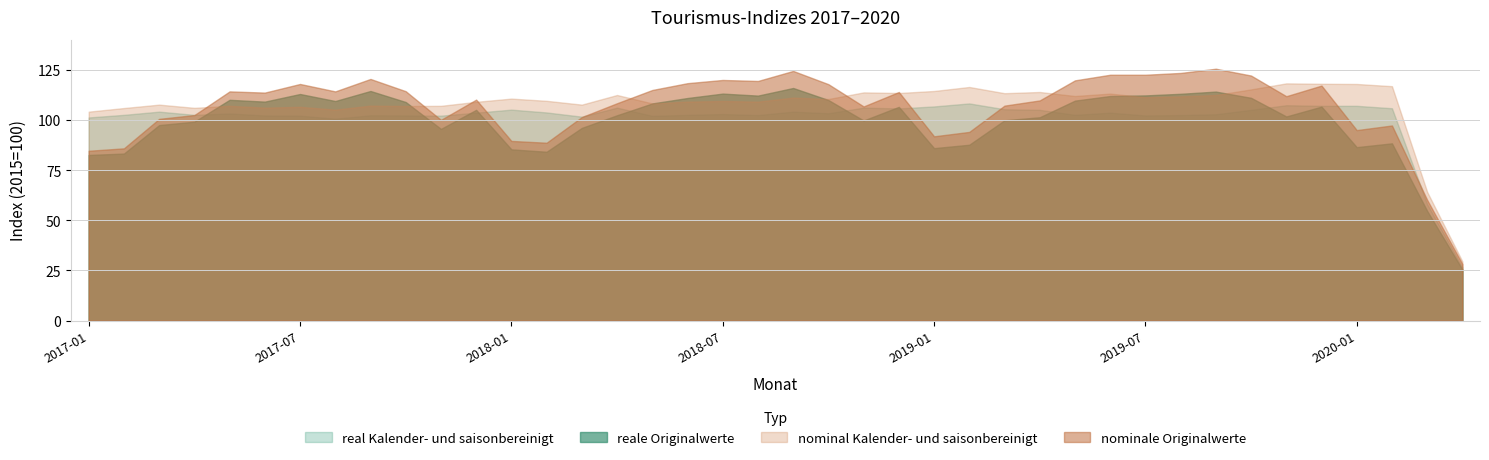

What is the minimum value shown in the chart?

25.5